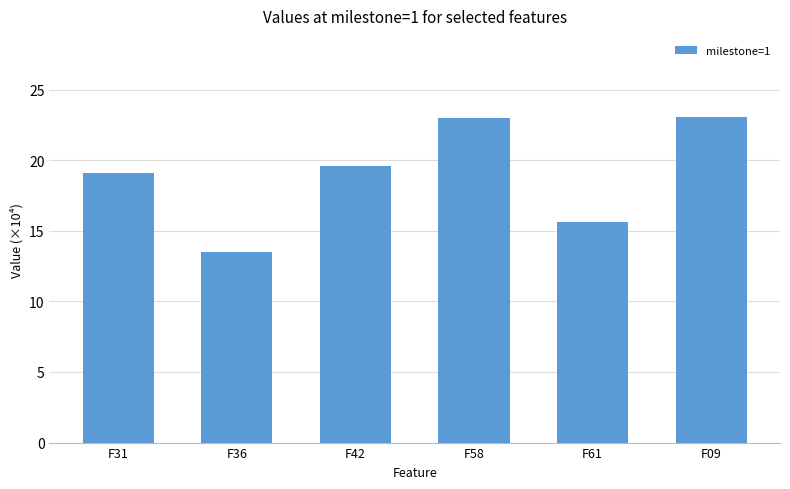

What position from the left is F58?

4